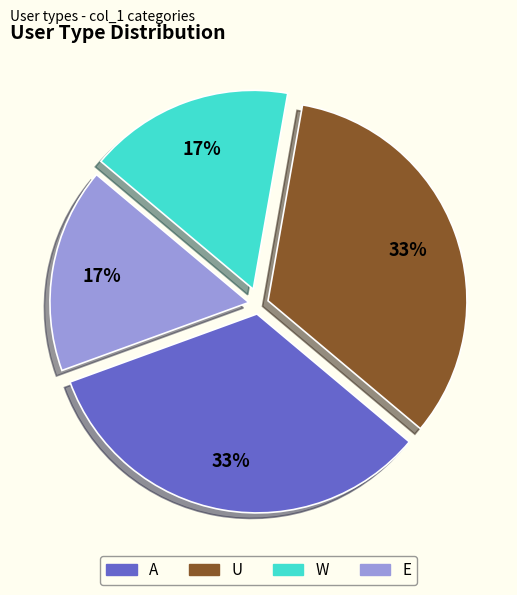

To the nearest percent, what portion does U represent?

33%